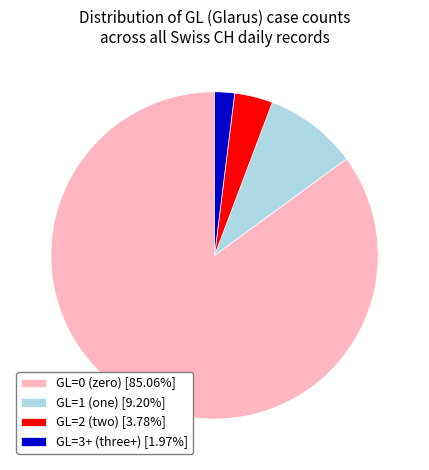

How many segments does this pie chart have?

4